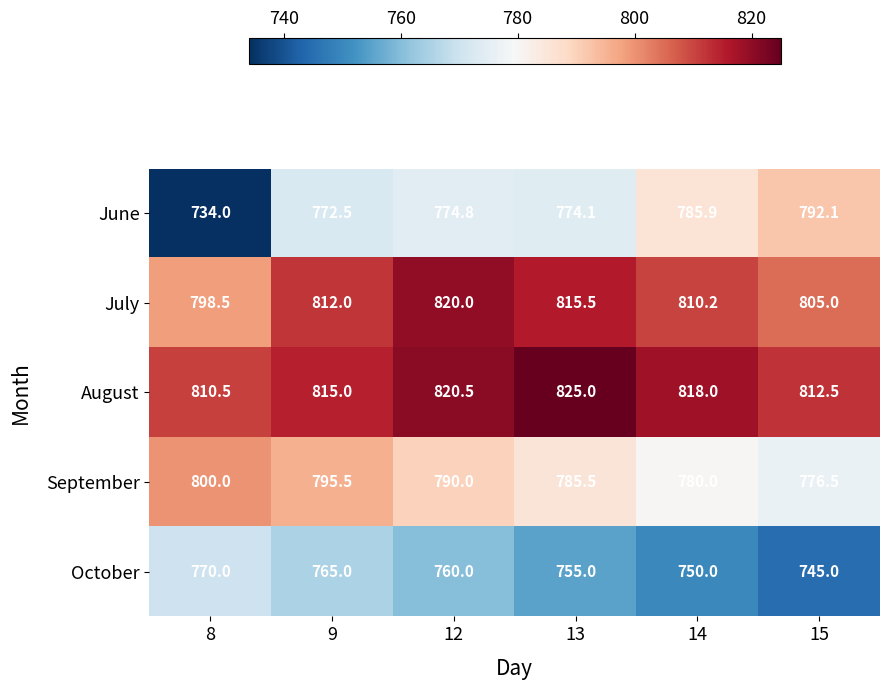

Between 8 and 13, which series saw the biggest shift?

June